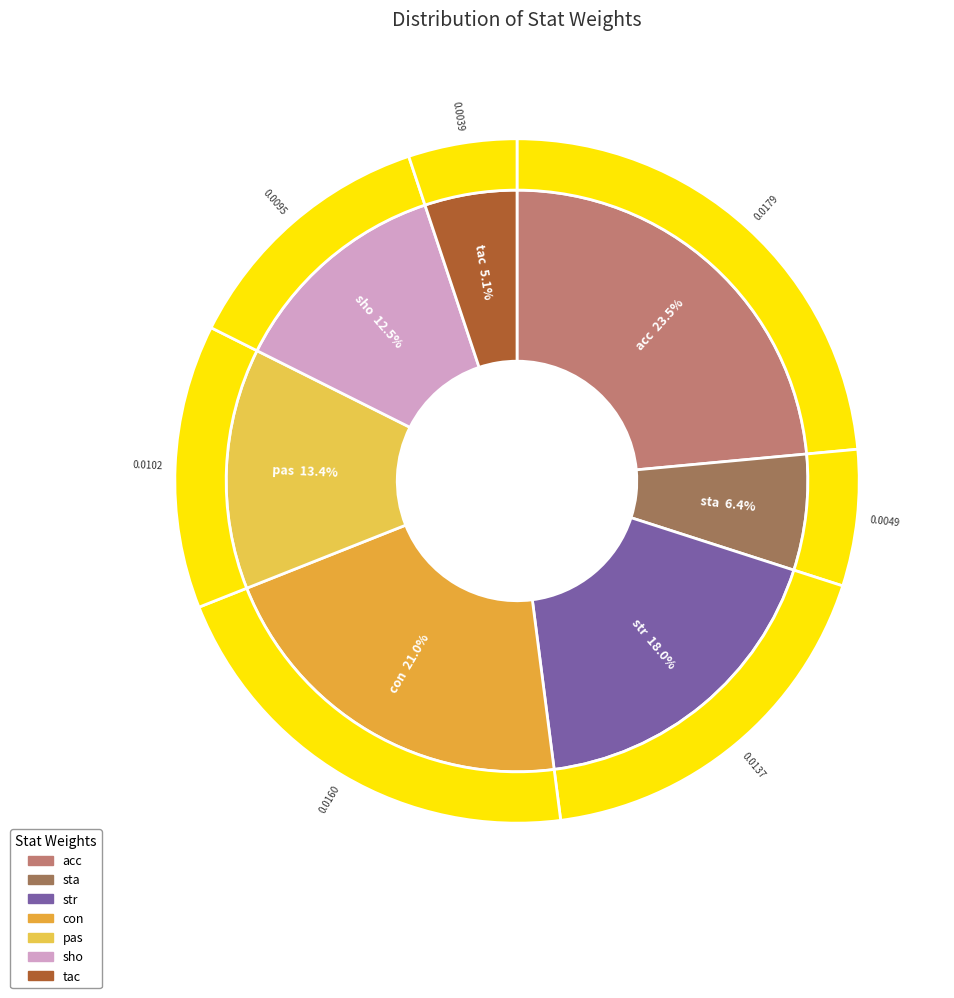

What portion of the pie excludes tac?

94.9%